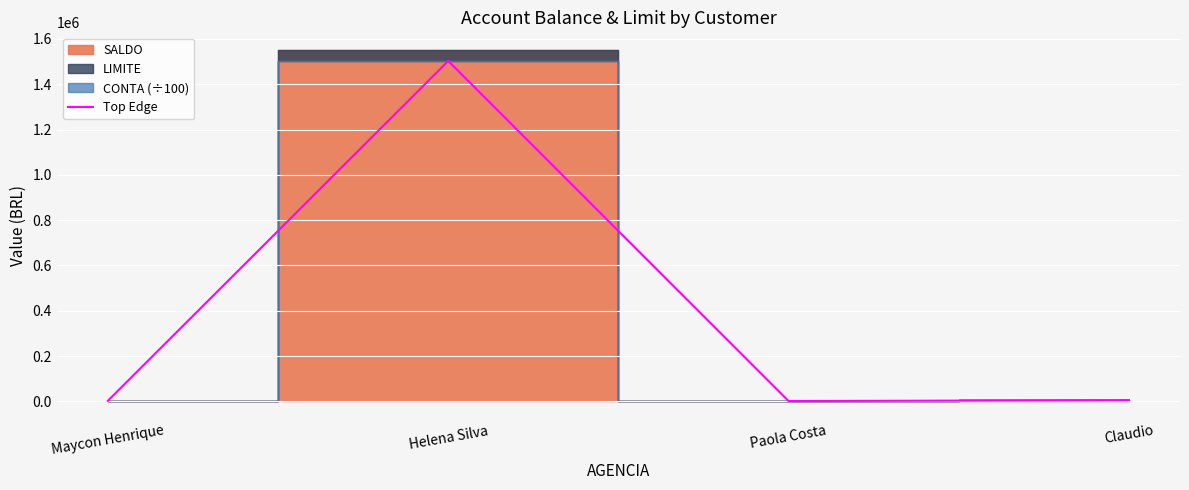

Reading left to right, list all the values displayed in this chart.

2734.6	1502528.6	1734.6	5734.6